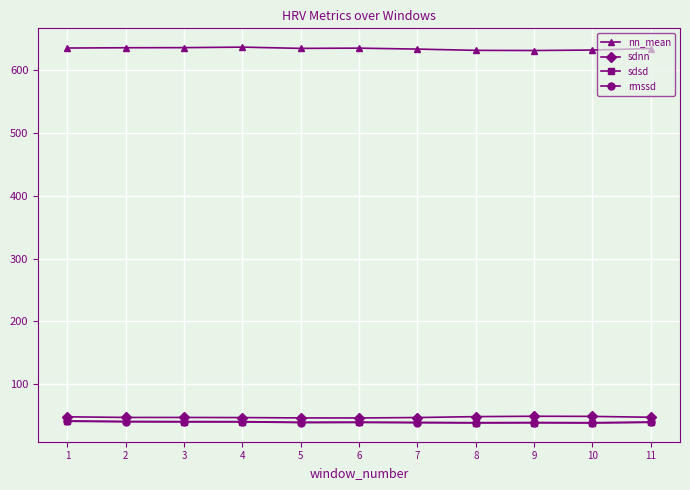

What is the value of the rmssd point at the 7th from the left?

38.8